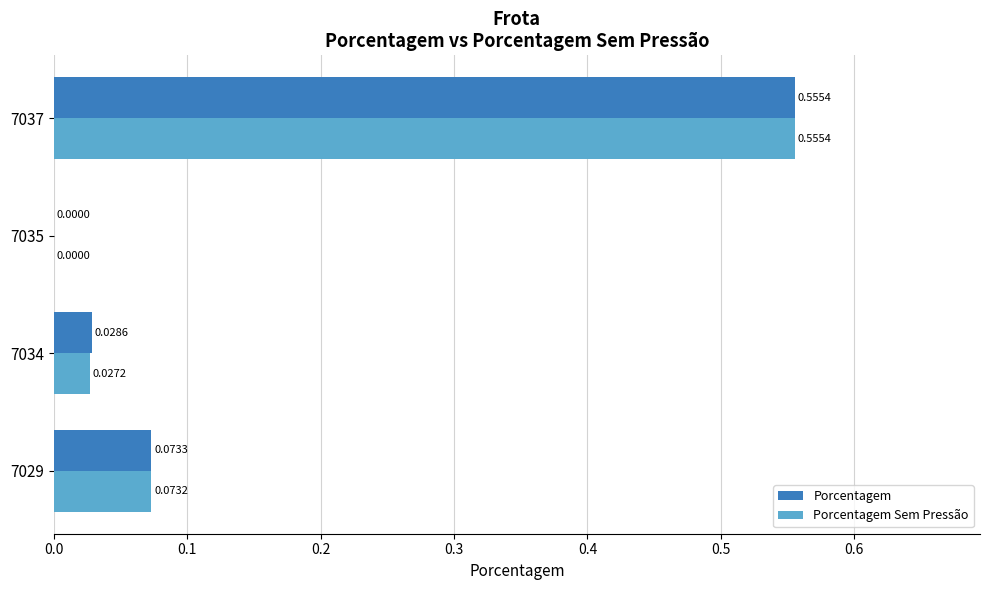

At which label is Porcentagem Sem Pressão closest to 0?

7035